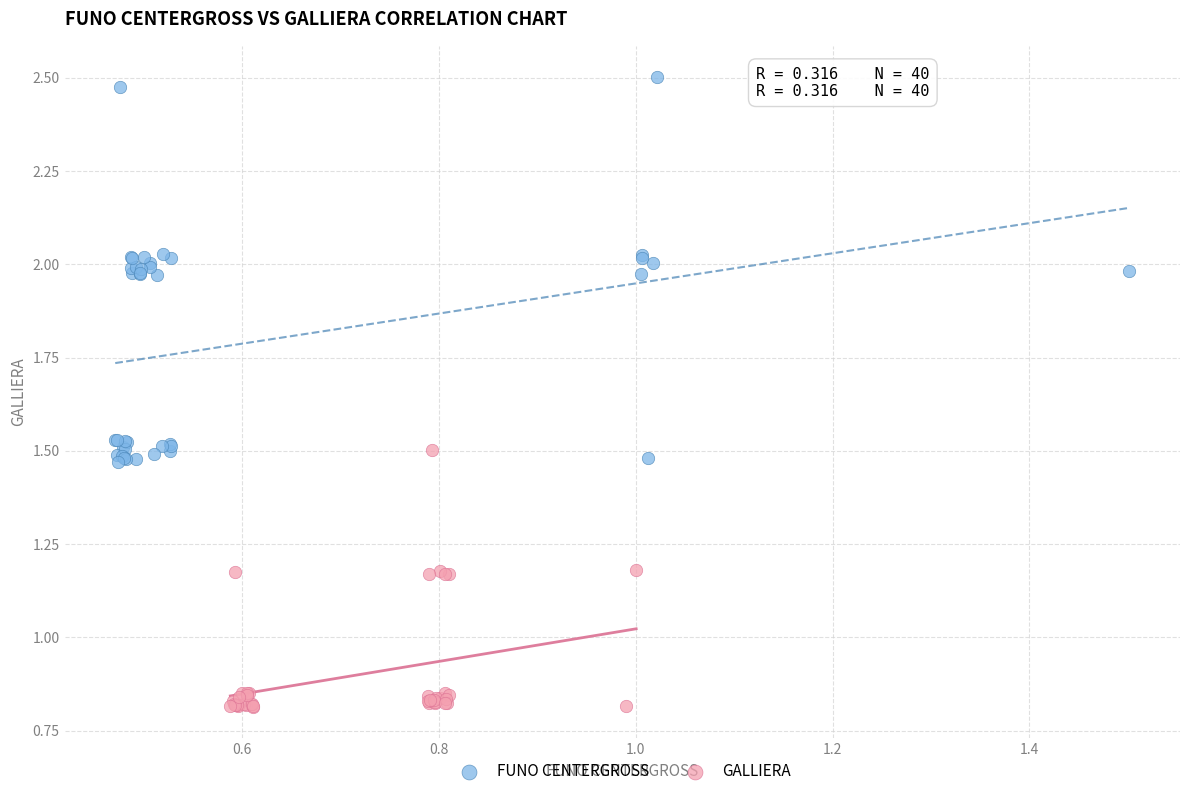

Which series reaches the maximum Y coordinate?

FUNO CENTERGROSS